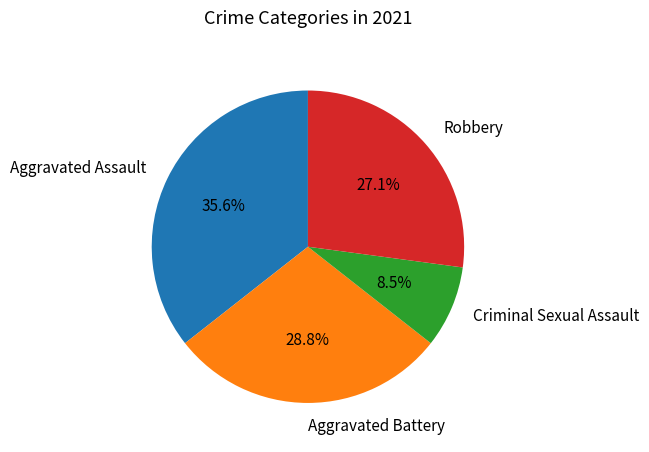

What percentage is NOT represented by Robbery?

72.9%